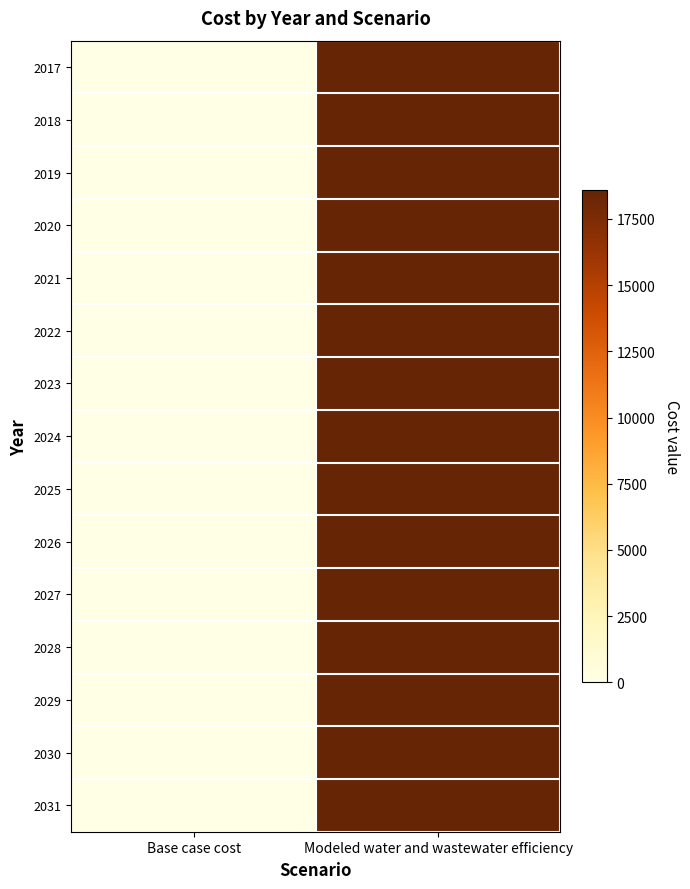

What is the greatest value displayed?

18592.9